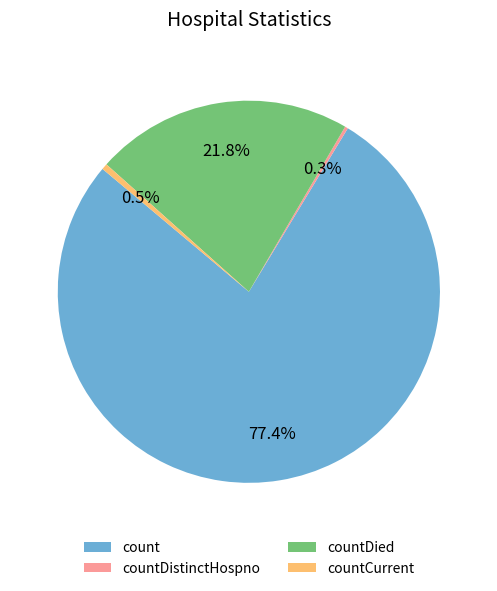

What percentage is the count slice, to the nearest percent?

77%